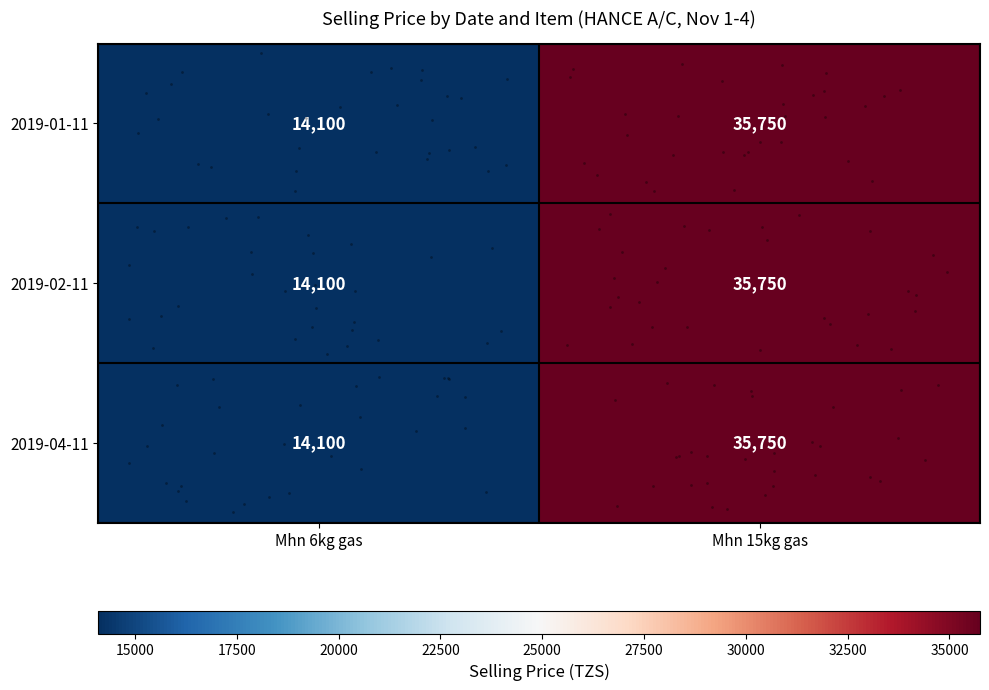

What is the average value of the 2019-02-11 series?

24925